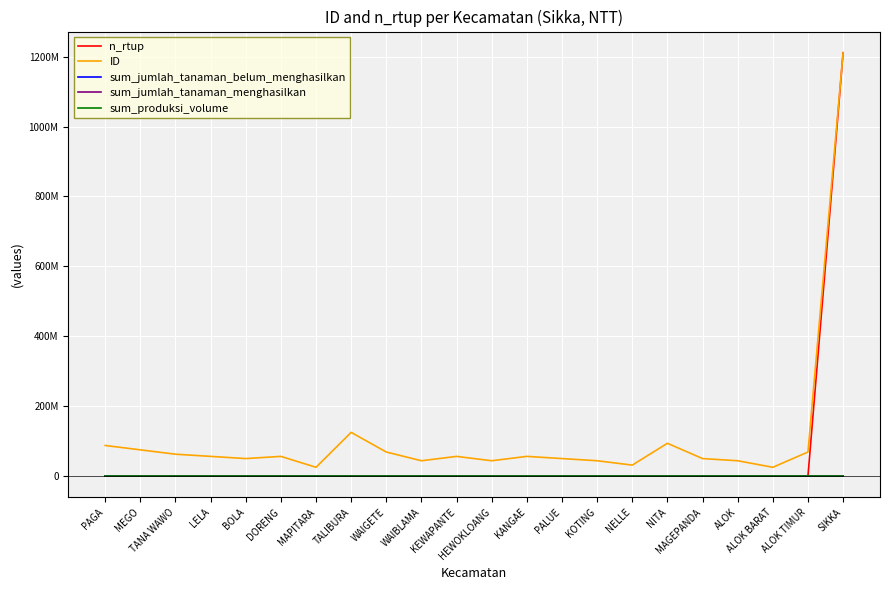

Reading left to right, list all the values displayed in this chart.

n_rtup: 0	0	0	0	0	0	0	0	0	0	0	0	0	0	0	0	0	0	0	0	0	1211251792
ID: 87411009	74923566	62436195	56192490	49947676	56191059	24973778	124868650	68677587	43703856	56190600	43704449	56191725	49948132	43704563	31217515	93652395	49947852	43704318	24973874	68690503	1211251792
sum_jumlah_tanaman_belum_menghasilkan: 0	0	0	0	0	0	0	0	0	0	0	0	0	0	0	0	0	0	0	0	0	0
sum_jumlah_tanaman_menghasilkan: 0	0	0	0	0	0	0	0	0	0	0	0	0	0	0	0	0	0	0	0	0	0
sum_produksi_volume: 0	0	0	0	0	0	0	0	0	0	0	0	0	0	0	0	0	0	0	0	0	0